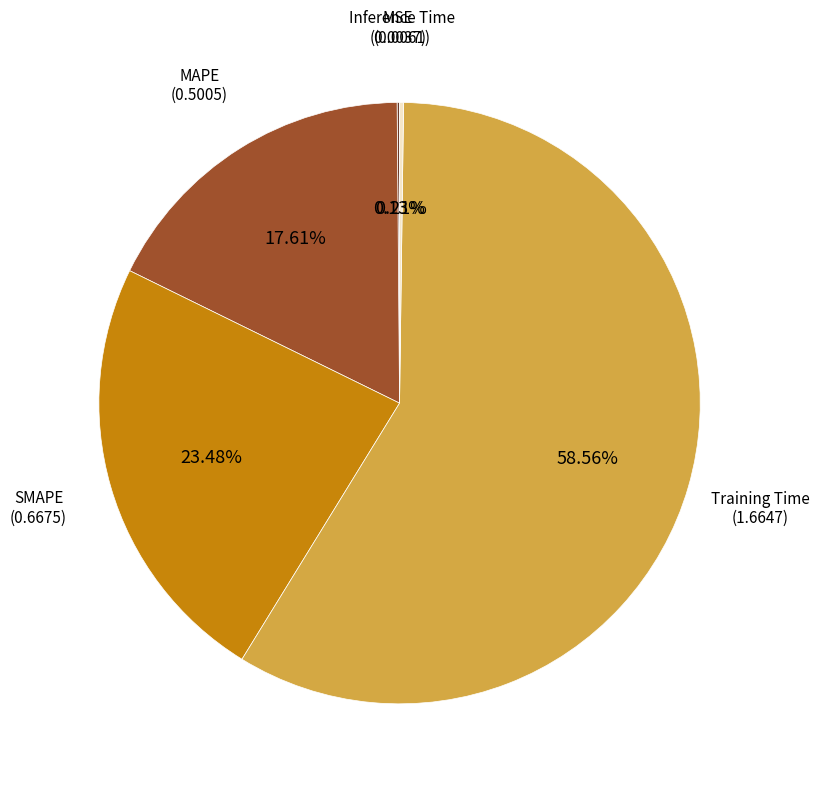

Does any single category account for the majority?

Yes